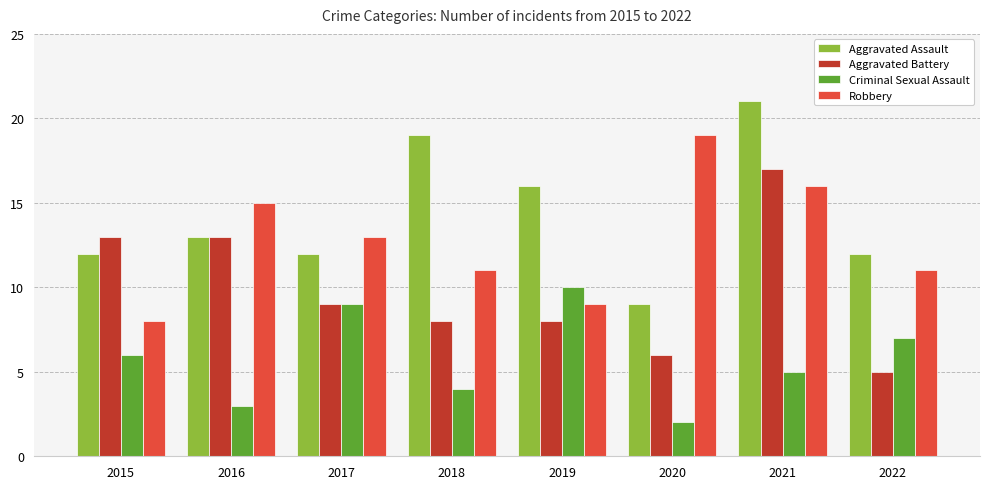

Reading left to right, list all the values displayed in this chart.

Aggravated Assault: 2015=12	2016=13	2017=12	2018=19	2019=16	2020=9	2021=21	2022=12
Aggravated Battery: 2015=13	2016=13	2017=9	2018=8	2019=8	2020=6	2021=17	2022=5
Criminal Sexual Assault: 2015=6	2016=3	2017=9	2018=4	2019=10	2020=2	2021=5	2022=7
Robbery: 2015=8	2016=15	2017=13	2018=11	2019=9	2020=19	2021=16	2022=11